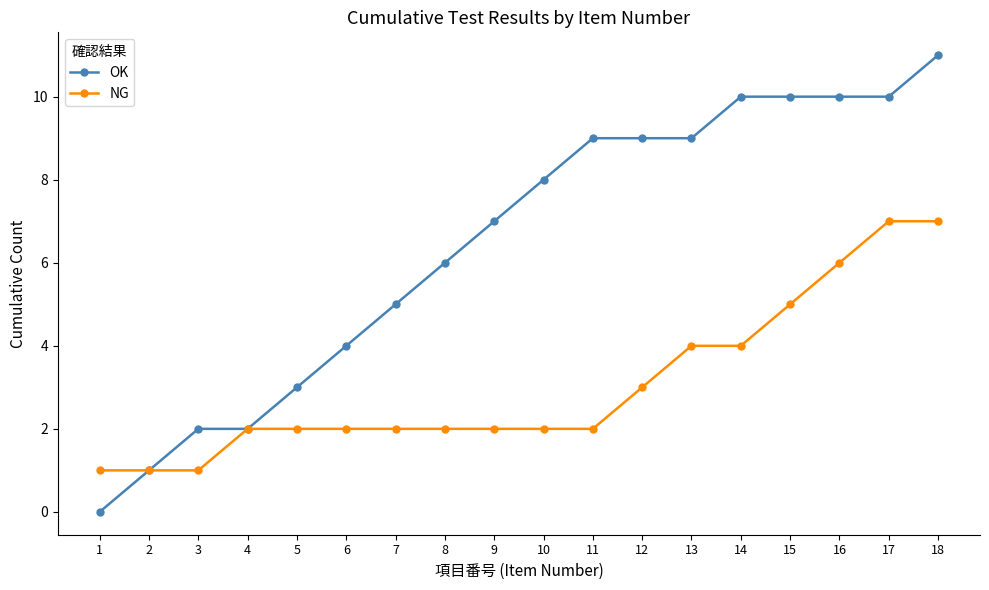

Is it true that NG equals 1 at 5?

False